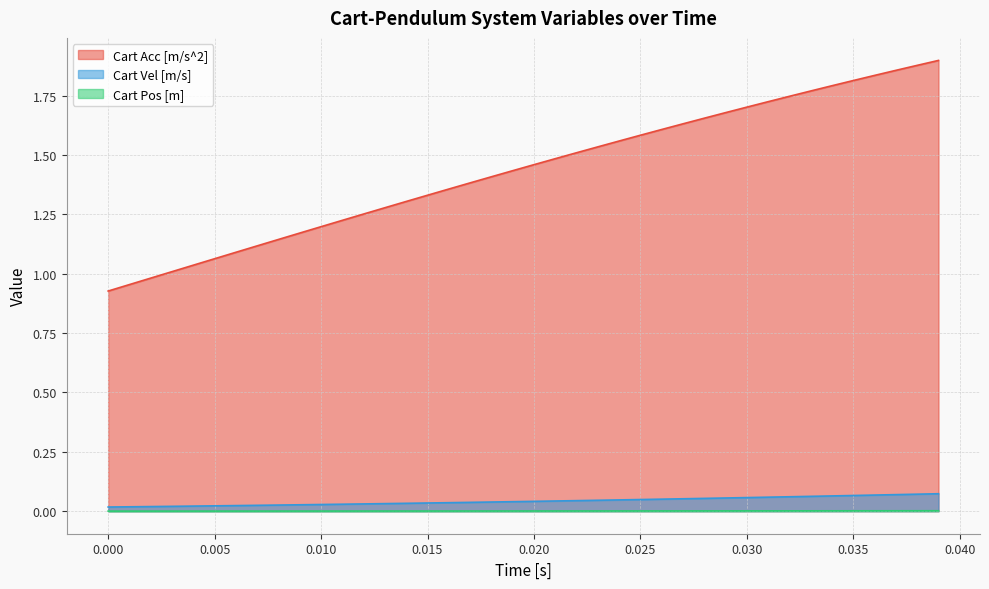

Which series has the widest spread of values?

Cart Acc [m/s^2]